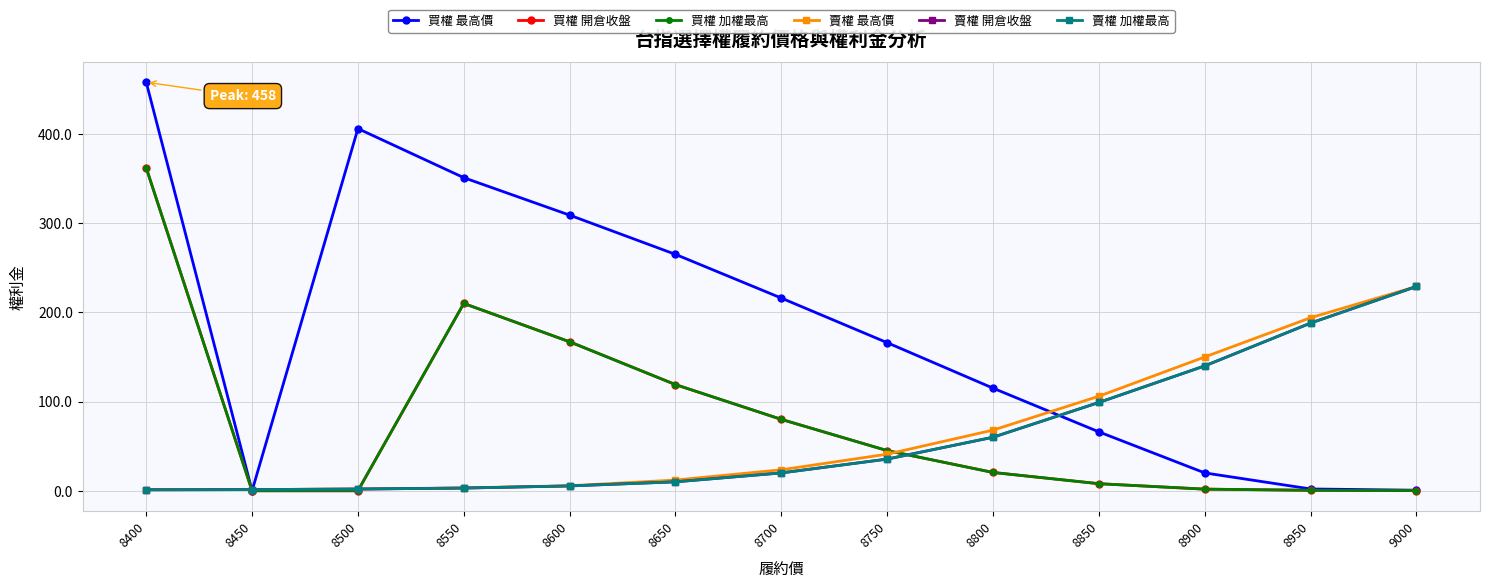

The 賣權 加權最高 series shows 0.9 at 8500. True or false?

False